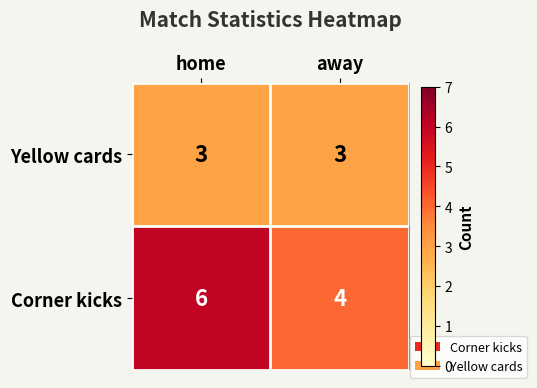

What is the highest value of the Corner kicks series?

6